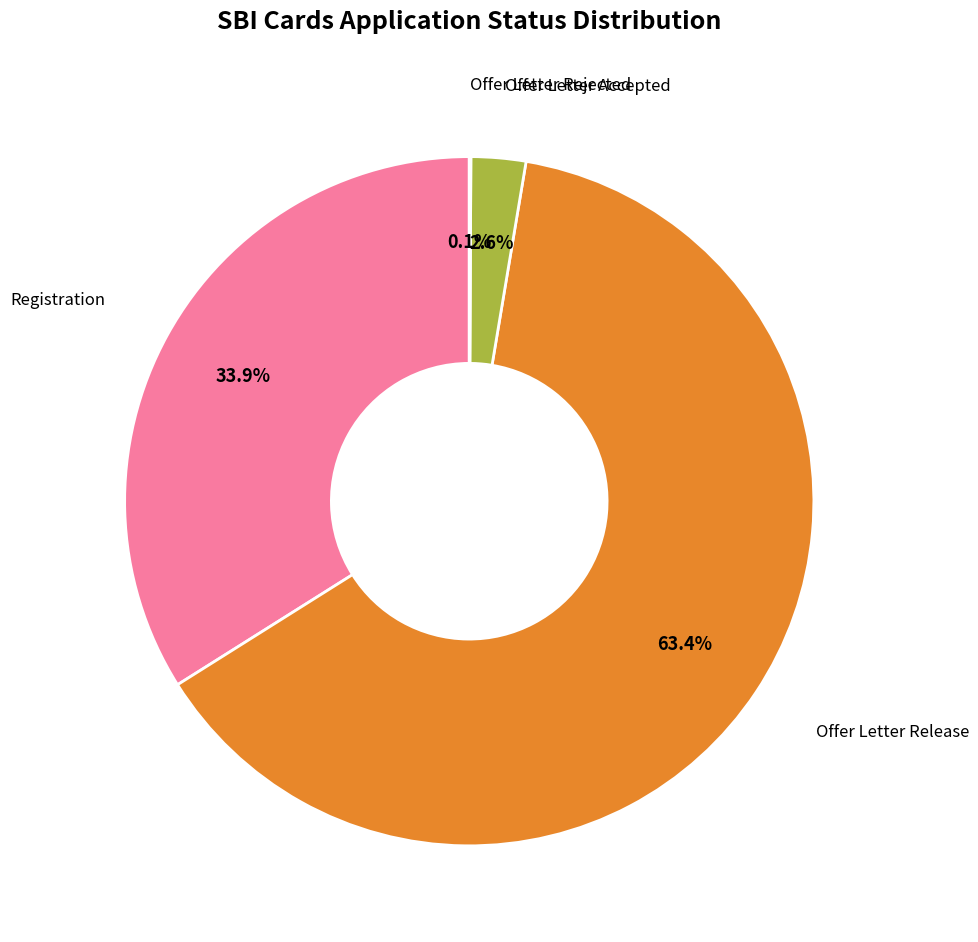

Is there a majority slice in this chart?

Yes